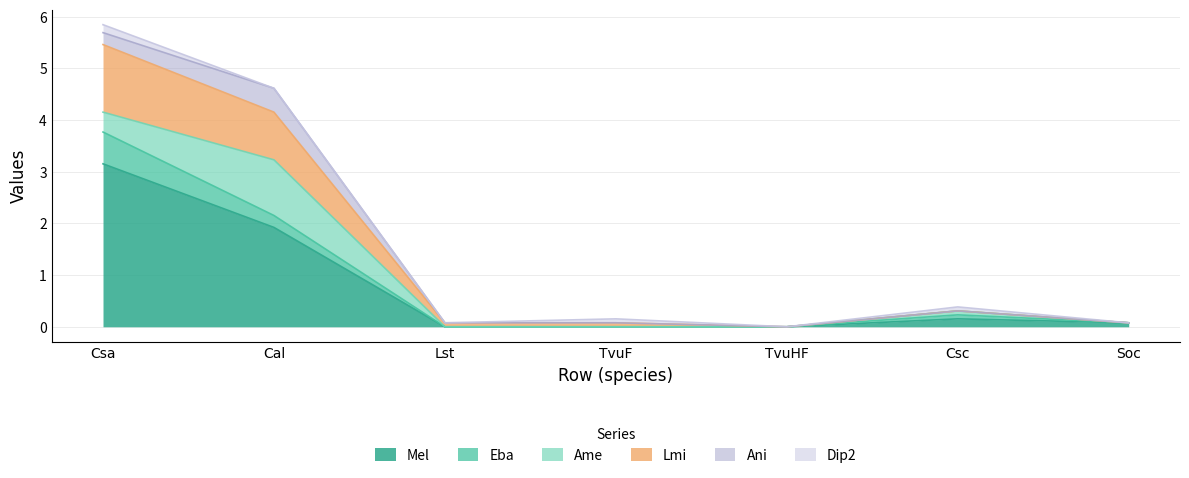

Reading left to right, what are all the values shown in this chart?

Mel: Csa=3.2	Cal=1.9	Lst=0.0	TvuF=0.0	TvuHF=0.0	Csc=0.2	Soc=0.1
Eba: Csa=0.6	Cal=0.2	Lst=0.0	TvuF=0.0	TvuHF=0.0	Csc=0.1	Soc=0.0
Ame: Csa=0.4	Cal=1.1	Lst=0.0	TvuF=0.0	TvuHF=0.0	Csc=0.1	Soc=0.0
Lmi: Csa=1.3	Cal=0.9	Lst=0.1	TvuF=0.1	TvuHF=0.0	Csc=0.0	Soc=0.0
Ani: Csa=0.2	Cal=0.5	Lst=0.0	TvuF=0.0	TvuHF=0.0	Csc=0.0	Soc=0.0
Dip2: Csa=0.2	Cal=0.0	Lst=0.0	TvuF=0.1	TvuHF=0.0	Csc=0.1	Soc=0.0